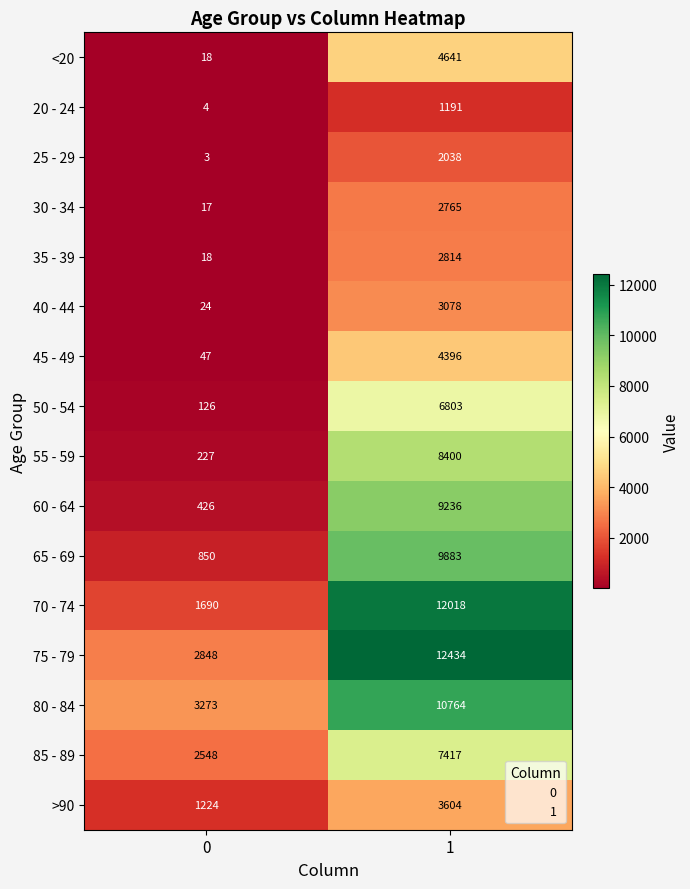

What is the approximate value of 85 - 89 at 1, to the nearest 50?

7400